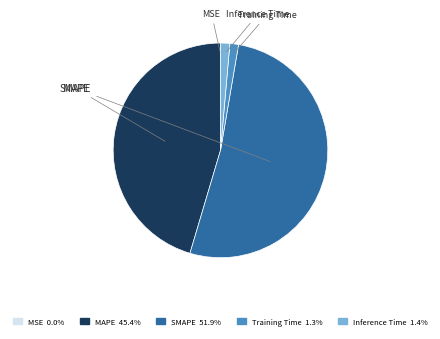

To the nearest percent, what portion does Inference Time represent?

1%